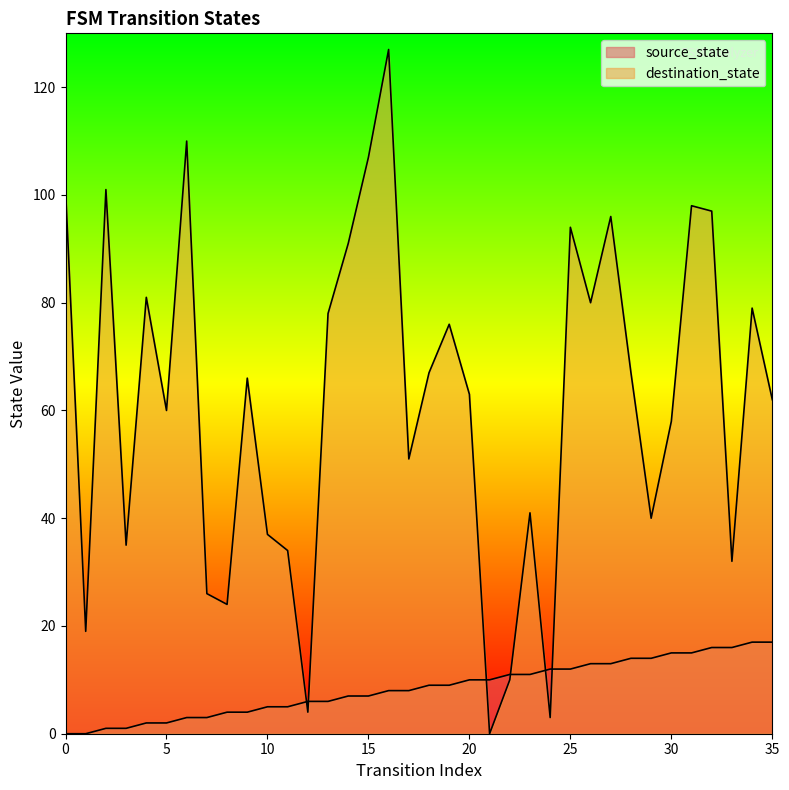

Which series has the largest range (max minus min)?

destination_state